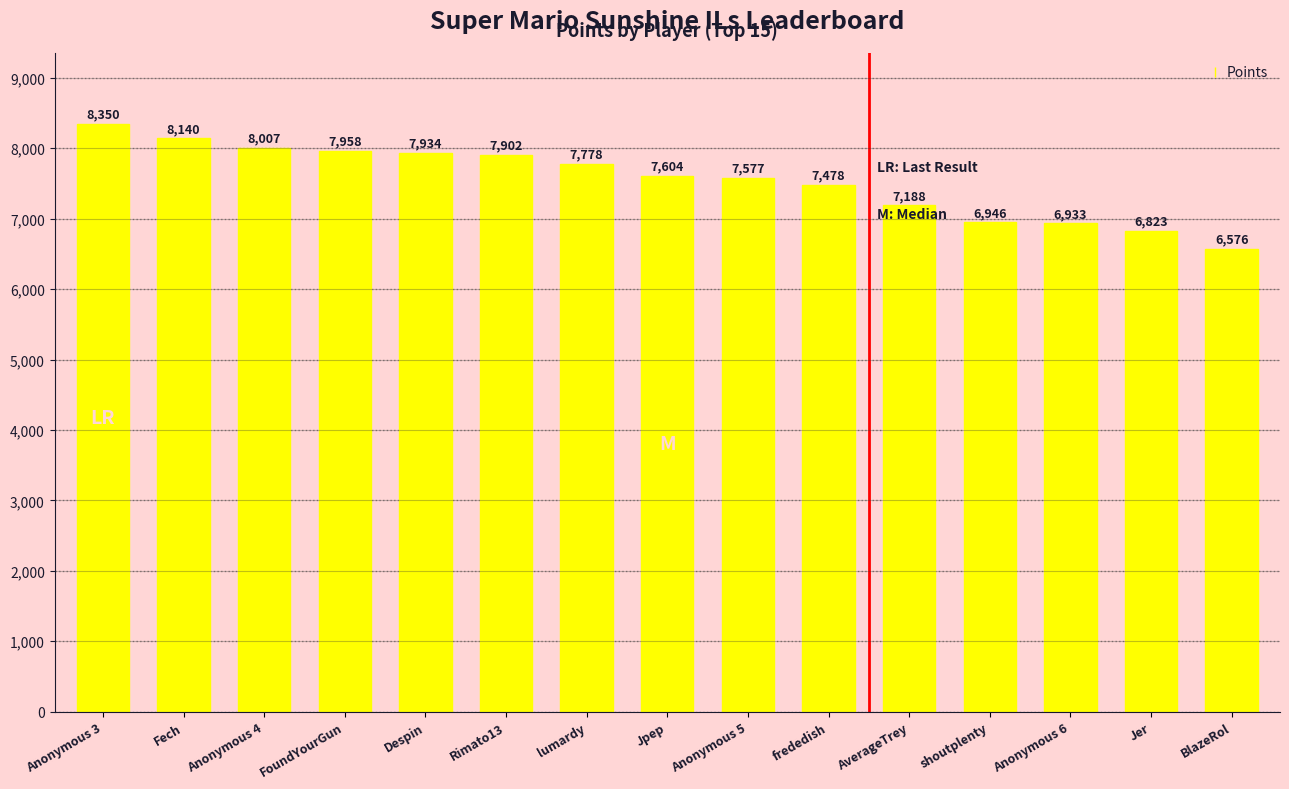

Rank the categories by value from lowest to highest.

BlazeRol, Jer, Anonymous 6, shoutplenty, AverageTrey, frededish, Anonymous 5, Jpep, lumardy, Rimato13, Despin, FoundYourGun, Anonymous 4, Fech, Anonymous 3